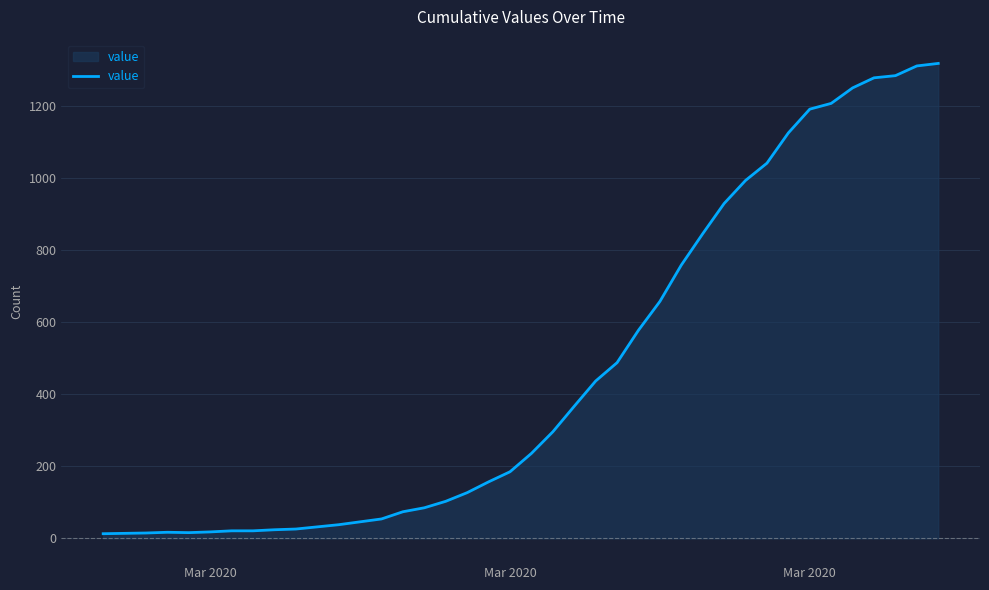

What is the maximum value shown in the chart?

1319